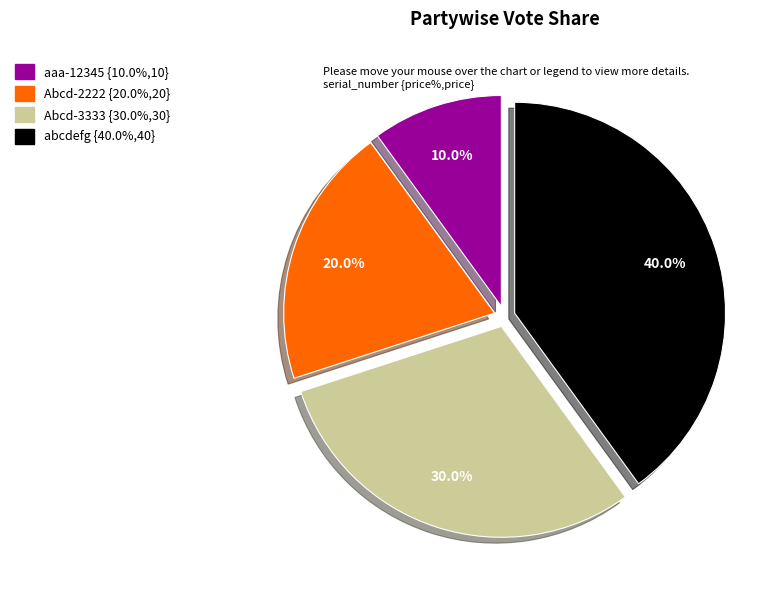

To the nearest percent, what is the average slice percentage?

25%